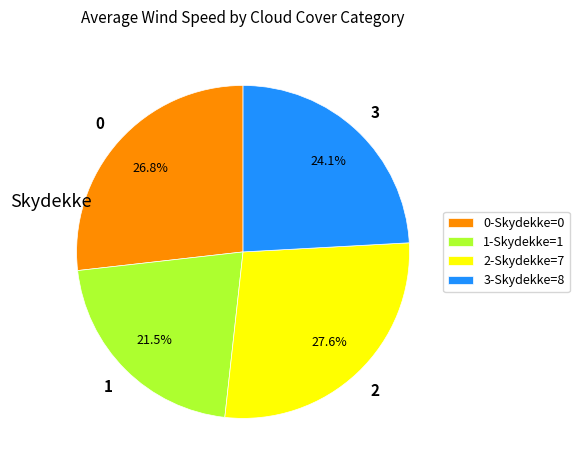

Does any single category account for the majority?

No